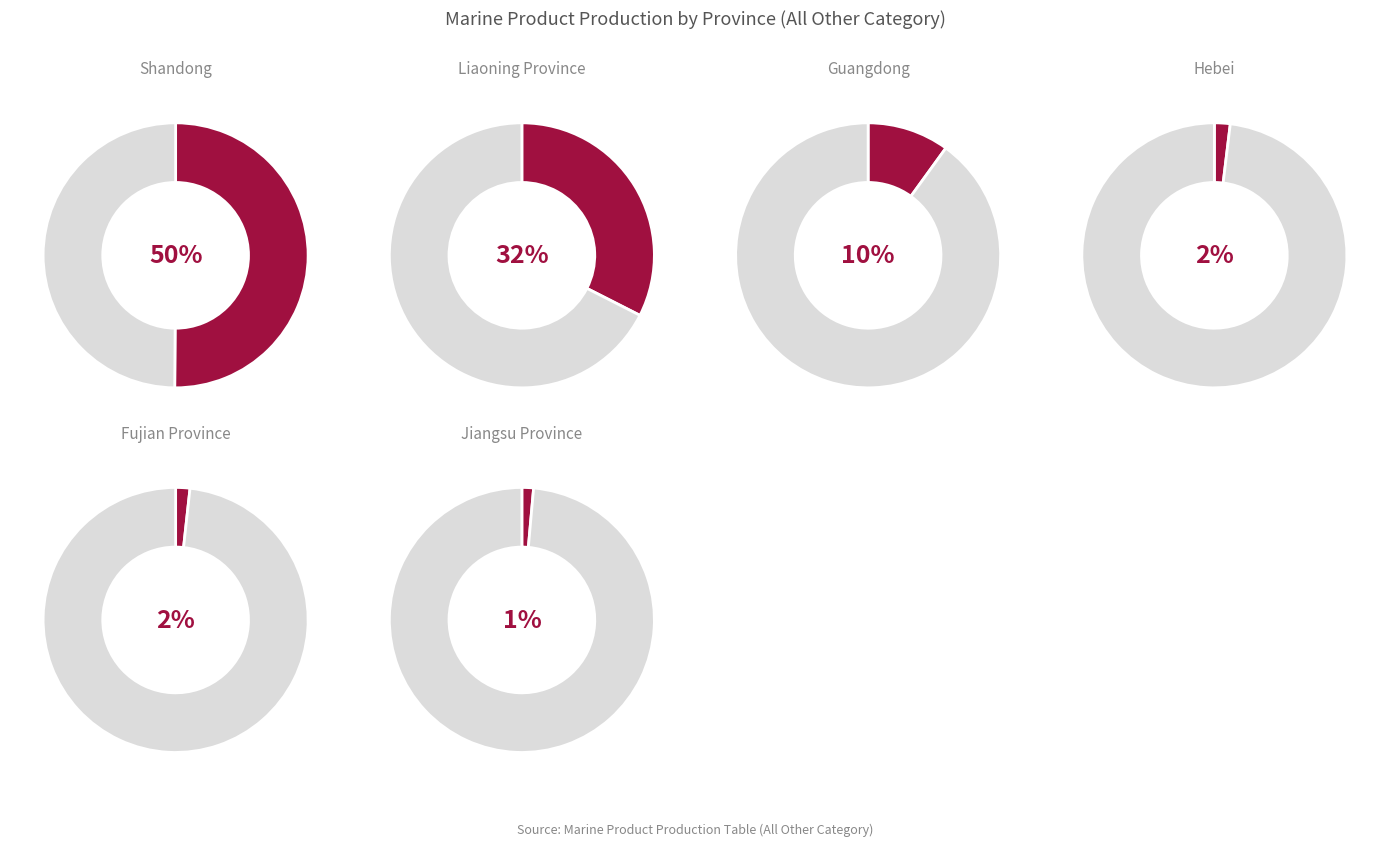

Is it true that Shandong is 50% of the pie?

True